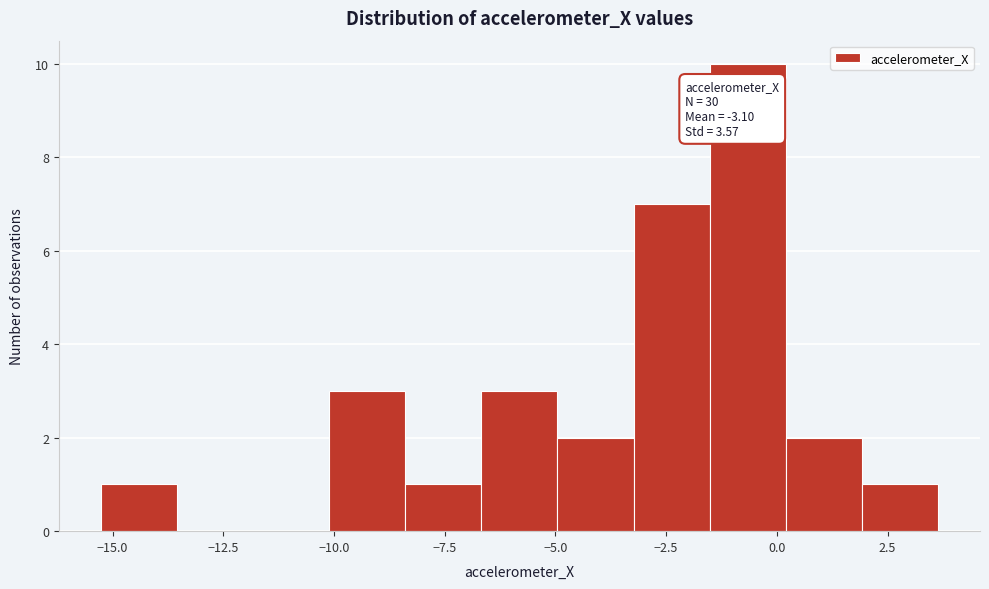

Read against the x-axis, roughly where is the centre of the tallest bar?

-0.5